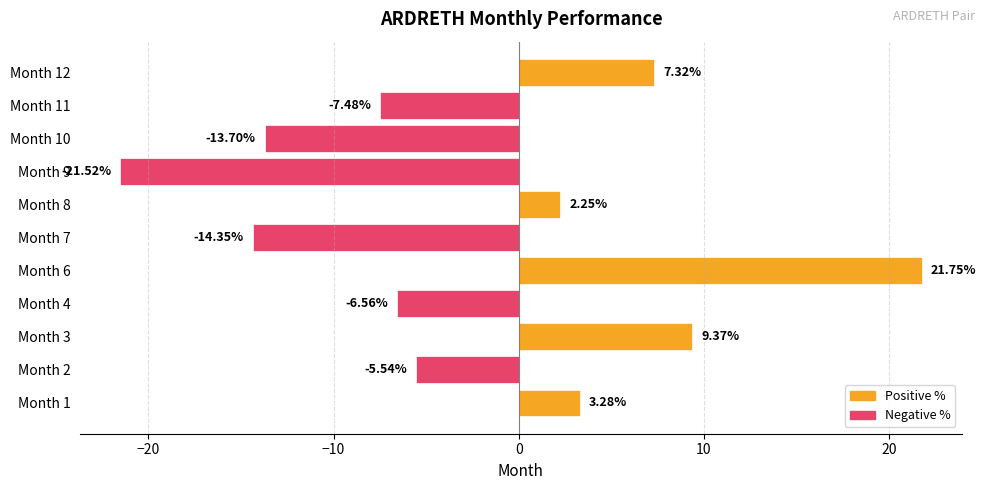

What is the change in value from Month 2 to Month 4?

-1.0